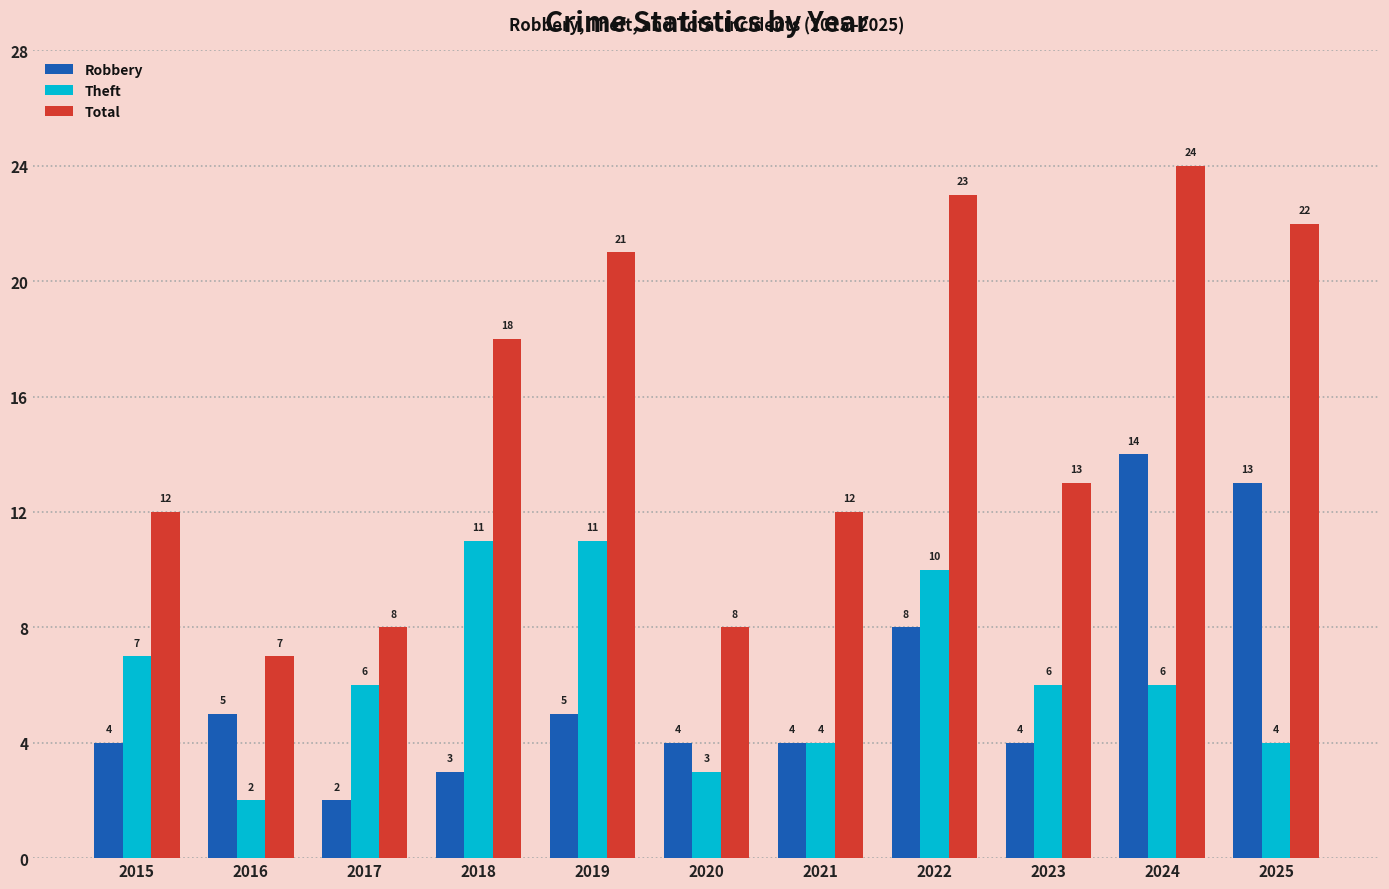

At which category does the chart reach its peak across all series?

2024